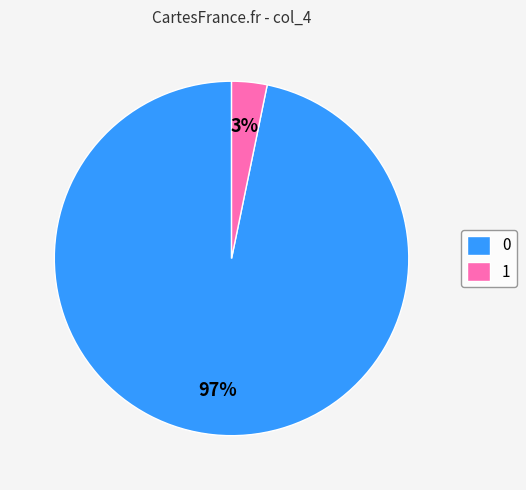

Is there a majority slice in this chart?

Yes